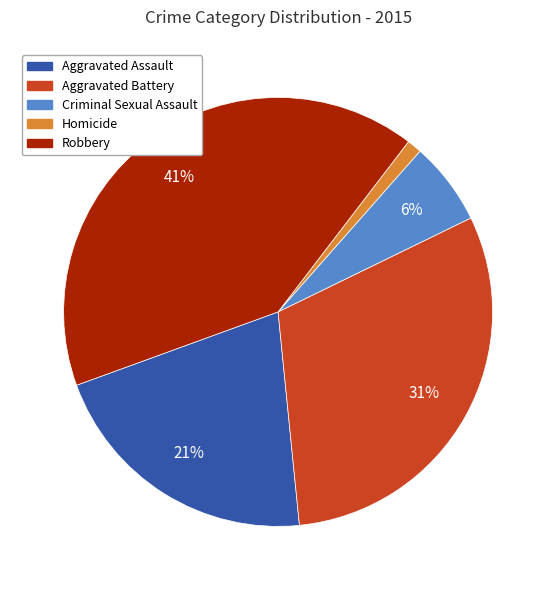

Is there a majority slice in this chart?

No